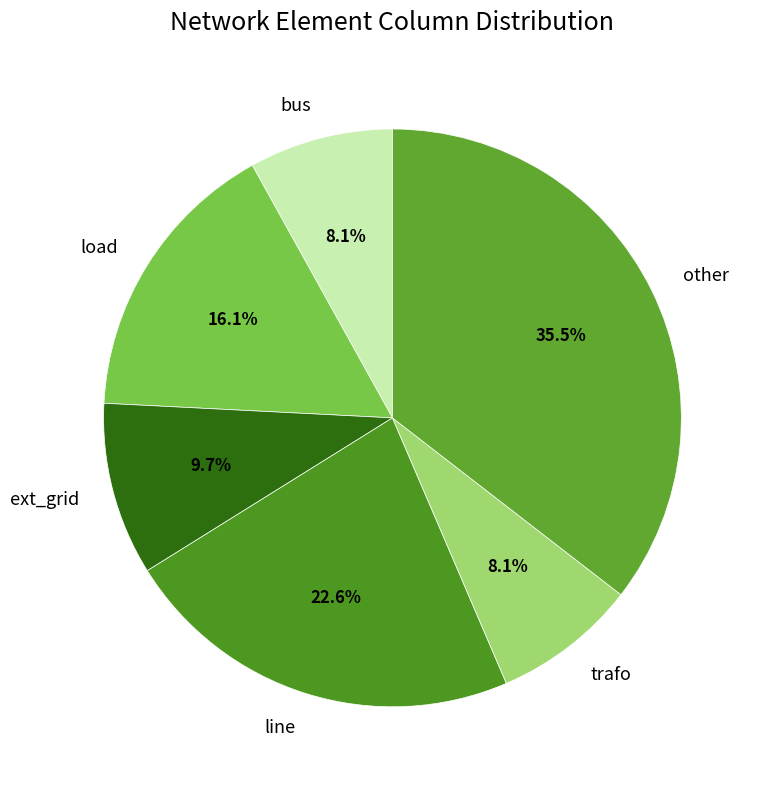

To the nearest percent, what is the difference between the bus and load slice percentages?

8%